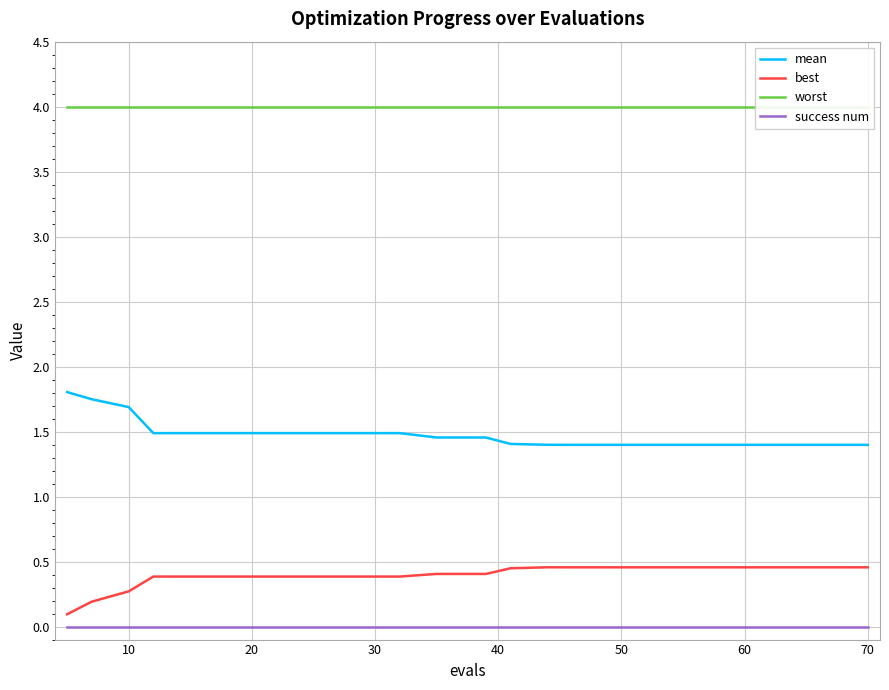

True or false: success num and mean intersect in this chart.

False